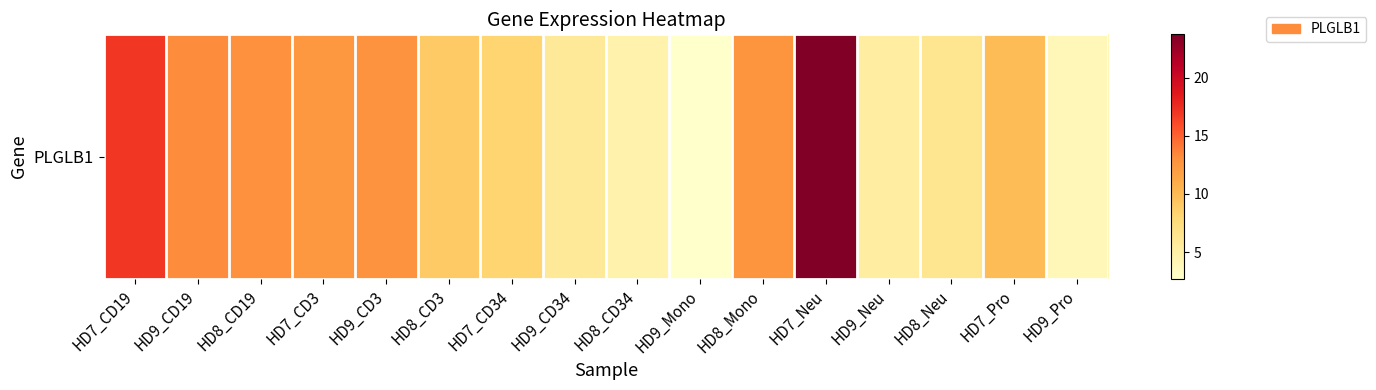

Reading left to right, what are all the values shown in this chart?

HD7_CD19=17.0	HD9_CD19=13.1	HD8_CD19=13.0	HD7_CD3=12.4	HD9_CD3=12.8	HD8_CD3=9.0	HD7_CD34=8.2	HD9_CD34=5.8	HD8_CD34=4.6	HD9_Mono=2.7	HD8_Mono=12.6	HD7_Neu=23.7	HD9_Neu=5.2	HD8_Neu=6.2	HD7_Pro=9.9	HD9_Pro=3.9